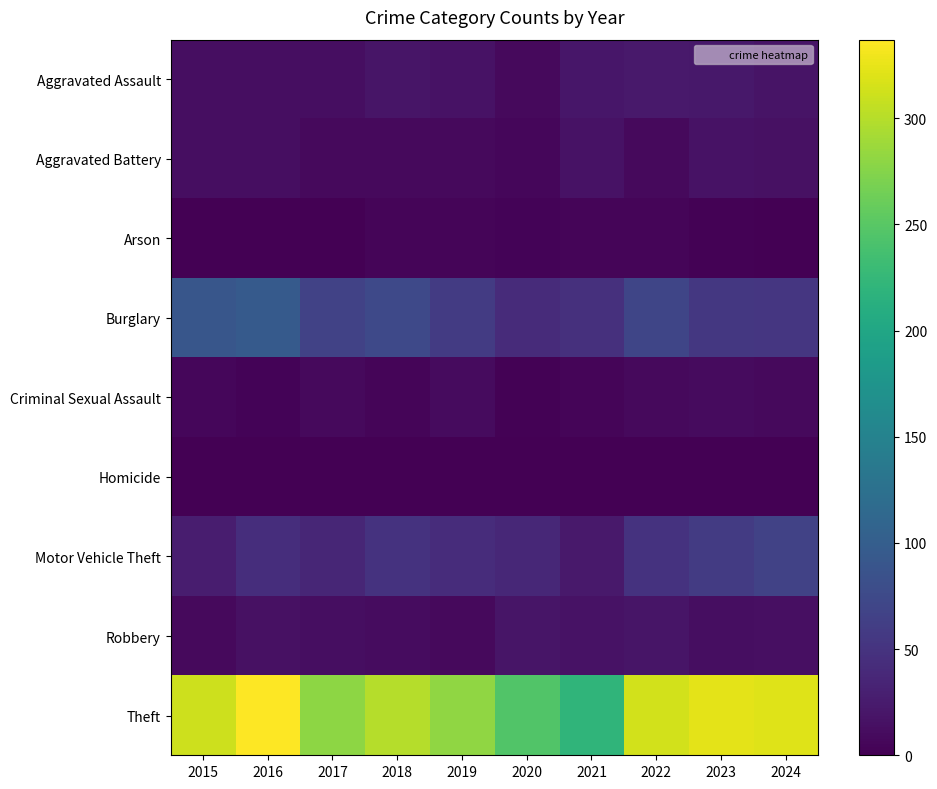

Rank the series by their maximum value, from highest to lowest.

Theft, Burglary, Motor Vehicle Theft, Aggravated Assault, Robbery, Aggravated Battery, Criminal Sexual Assault, Arson, Homicide